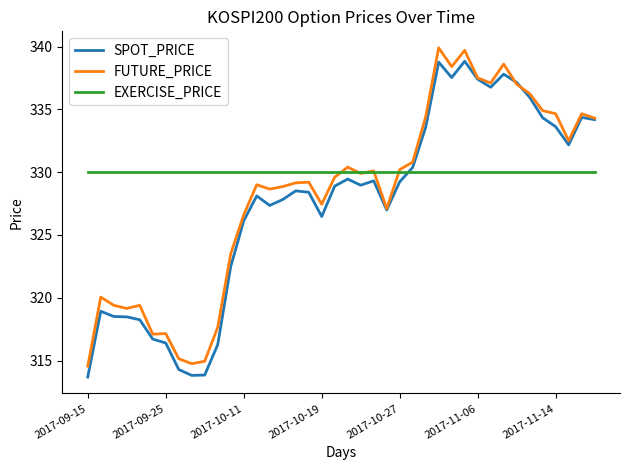

What is the minimum value for EXERCISE_PRICE?

330.0